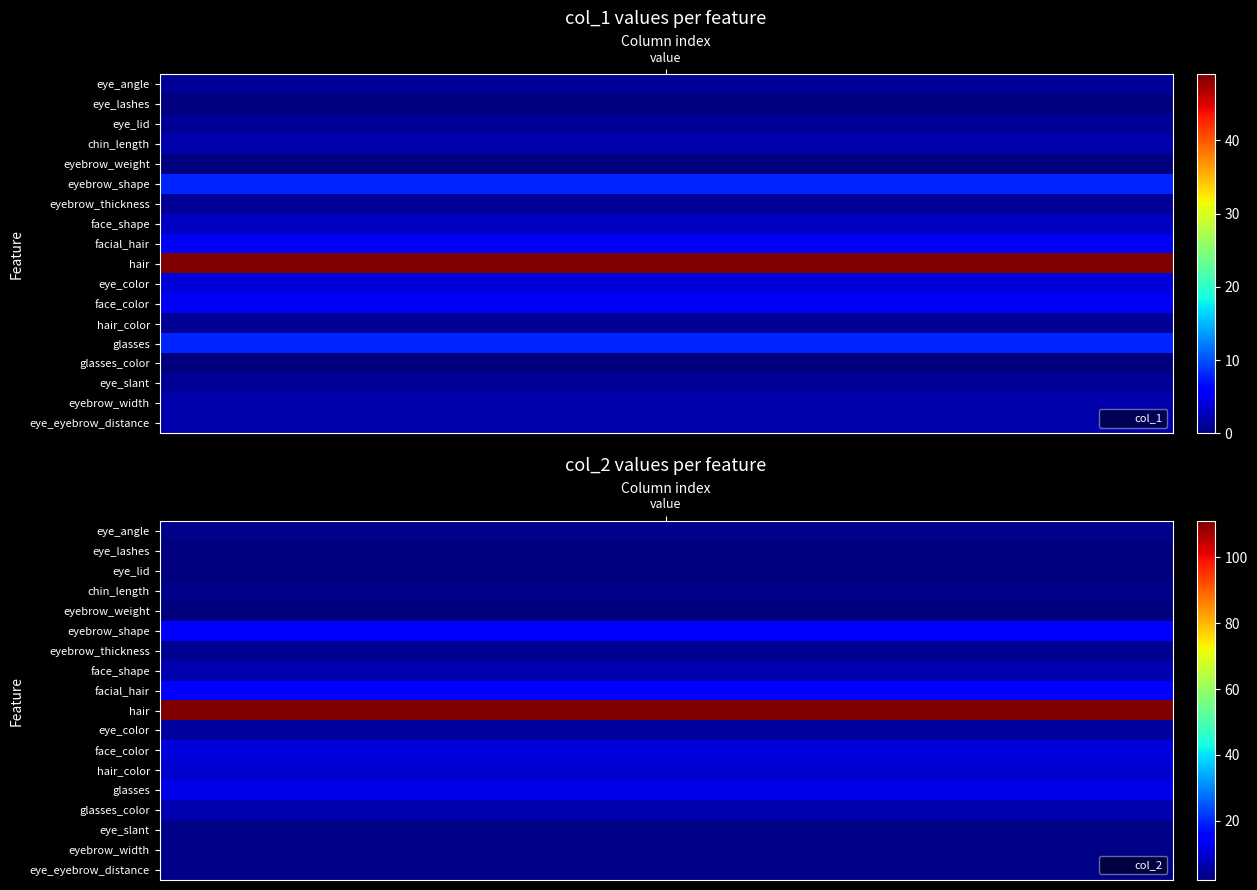

The value of col_1 at eyebrow_thickness is 0. True or false?

False